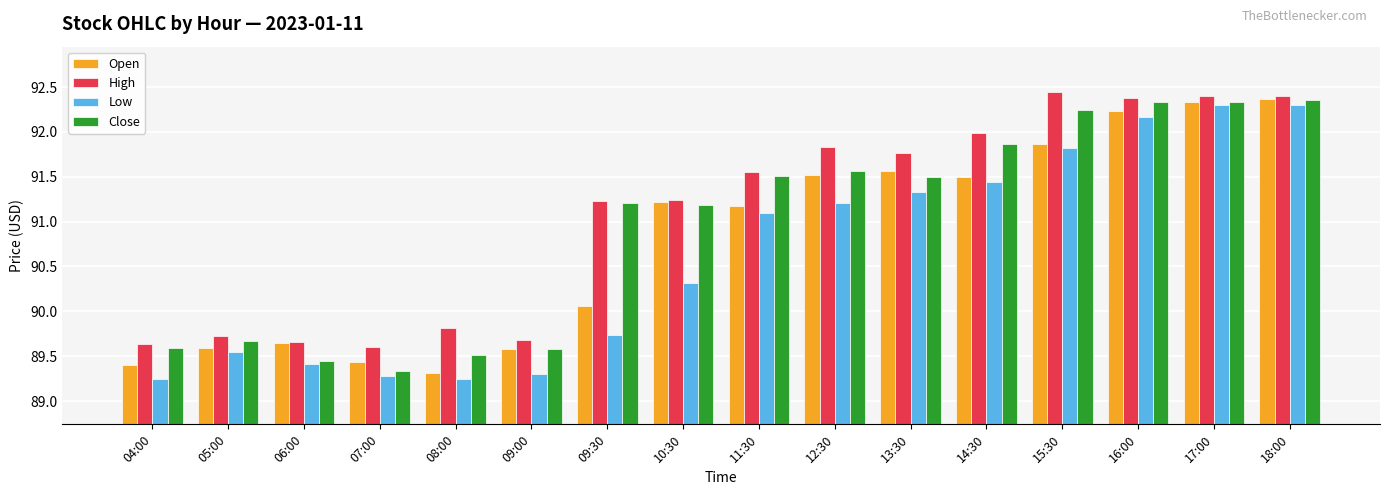

The value of High at 09:00 is 138.0. True or false?

False